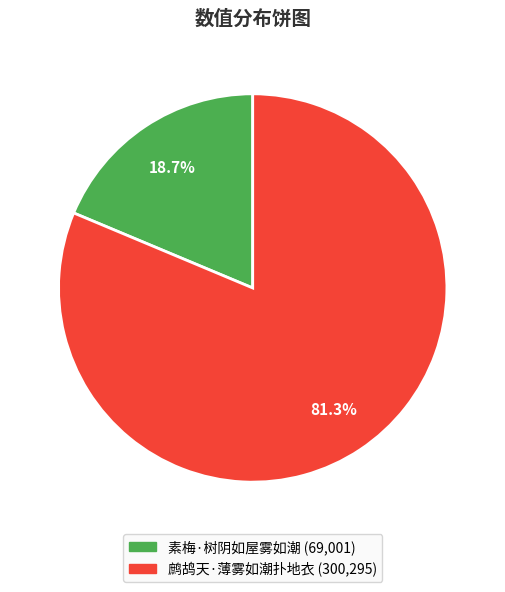

Which has a higher value, 鹧鸪天·薄雾如潮扑地衣 or 素梅·树阴如屋雾如潮?

鹧鸪天·薄雾如潮扑地衣